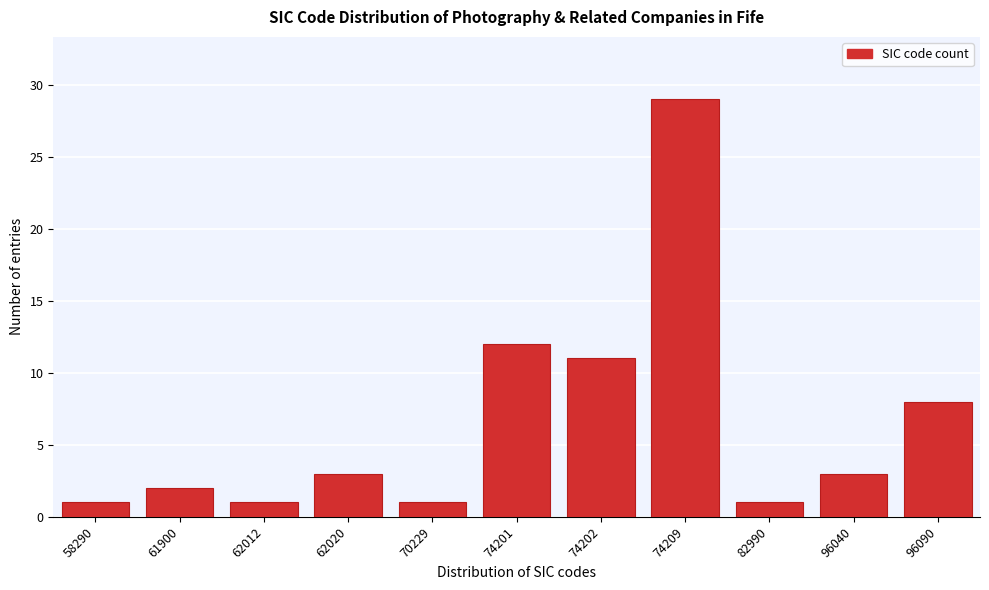

Reading left to right, what are all the values shown in this chart?

58290=1	61900=2	62012=1	62020=3	70229=1	74201=12	74202=11	74209=29	82990=1	96040=3	96090=8